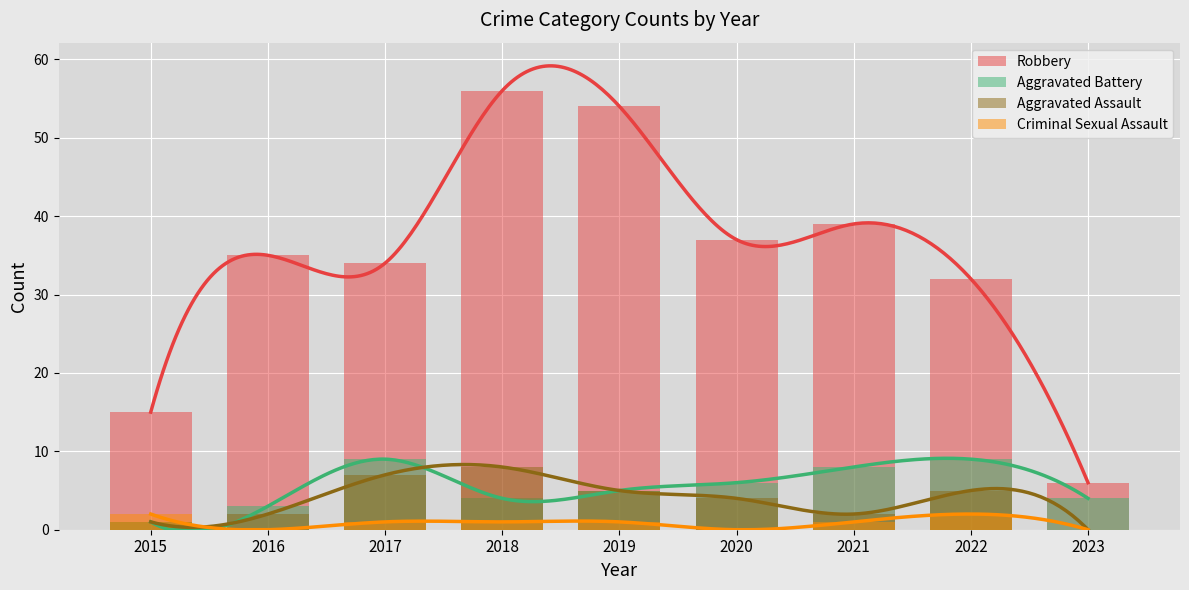

Rank the series at 2018 from lowest to highest value.

Criminal Sexual Assault, Aggravated Battery, Aggravated Assault, Robbery